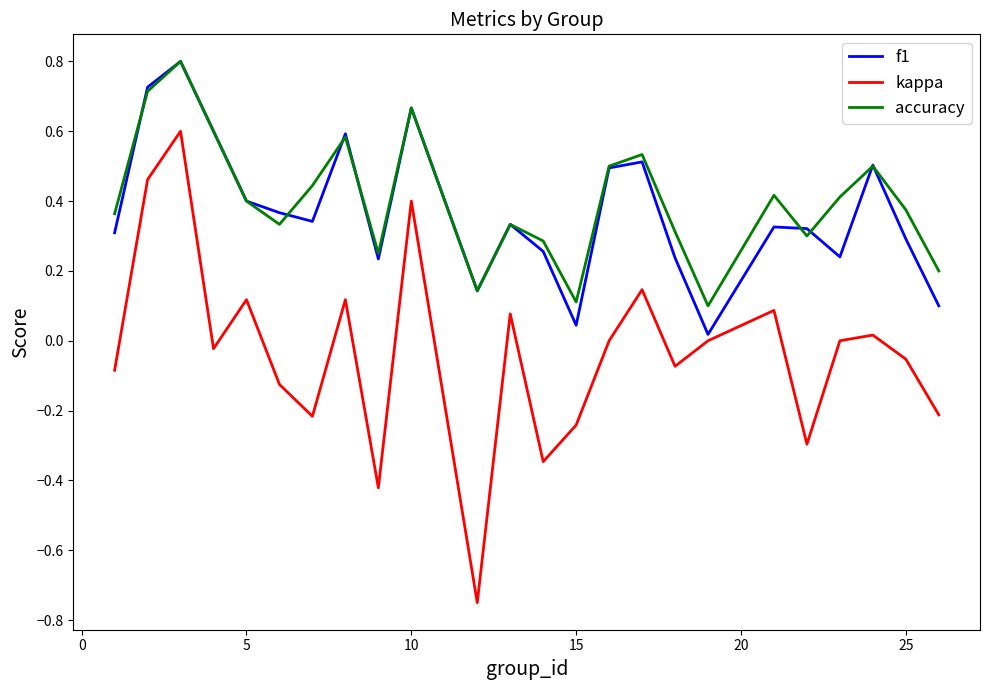

What is the maximum value for kappa?

0.6